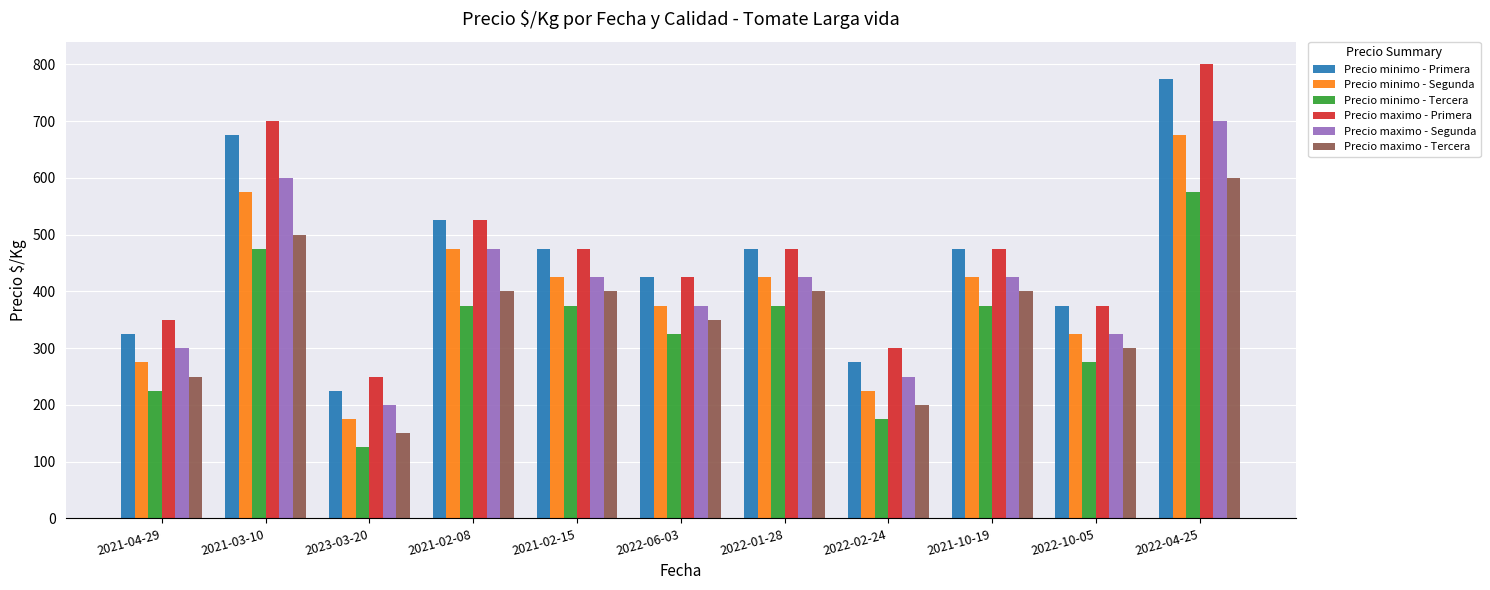

The value of Precio minimo - Tercera at 2022-06-03 is 129. True or false?

False